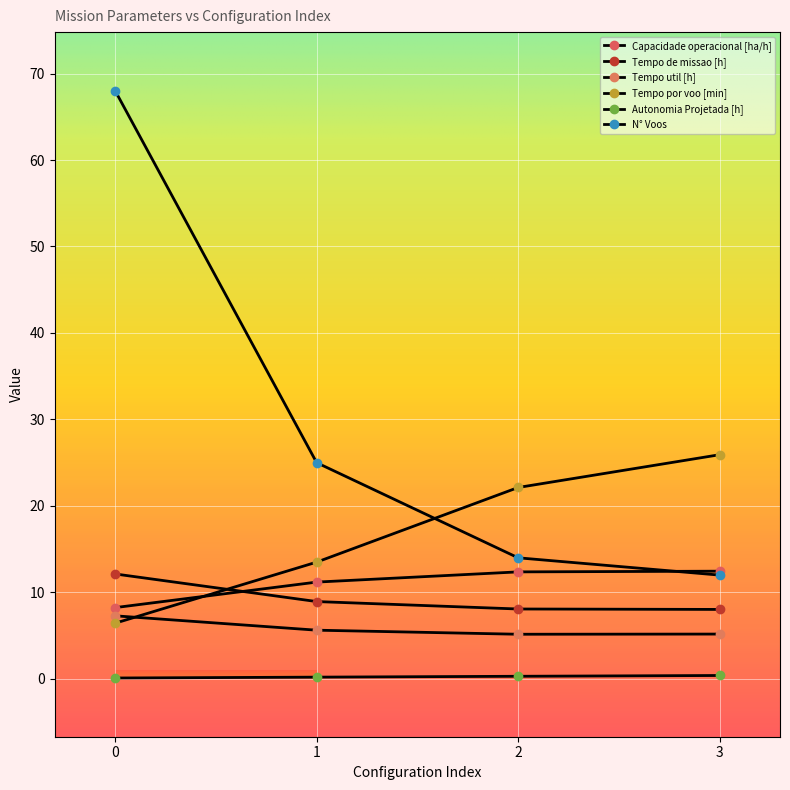

Read the Autonomia Projetada [h] value at 2.

0.3